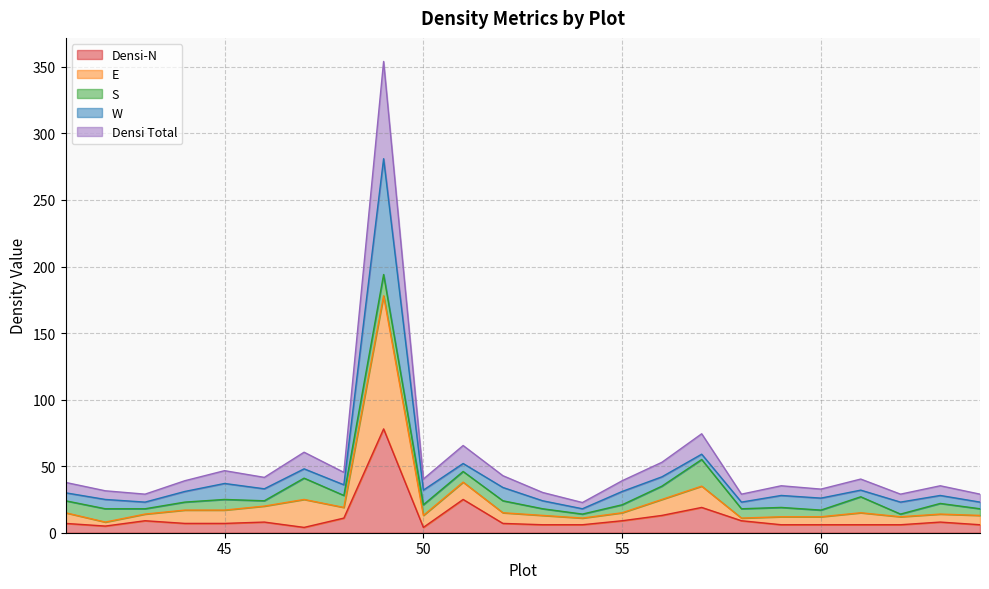

What are all the series names shown in the legend?

Densi-N, E, S, W, Densi Total